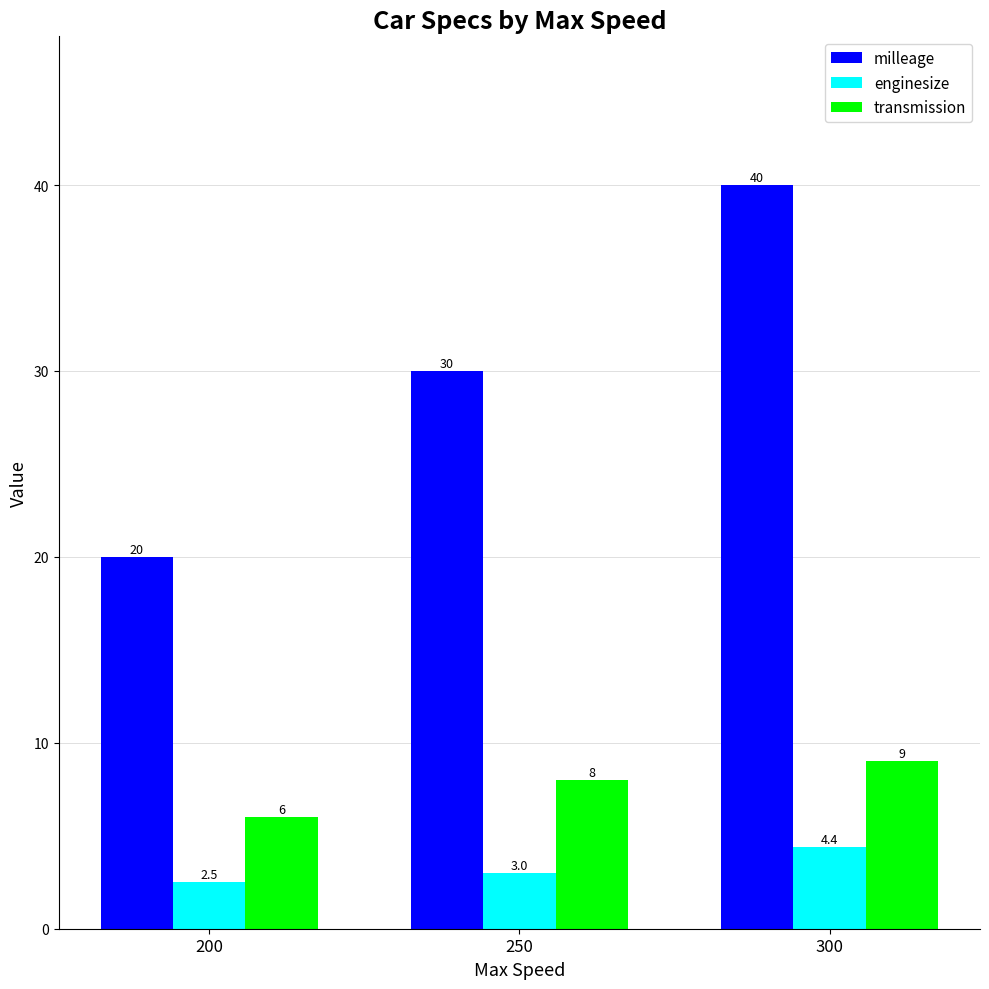

What is the sum of all transmission values?

23.0